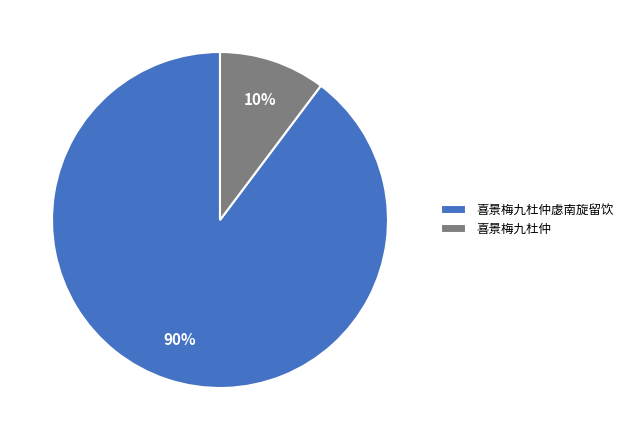

Which slice represents more than half of the pie?

喜景梅九杜仲虙南旋留饮